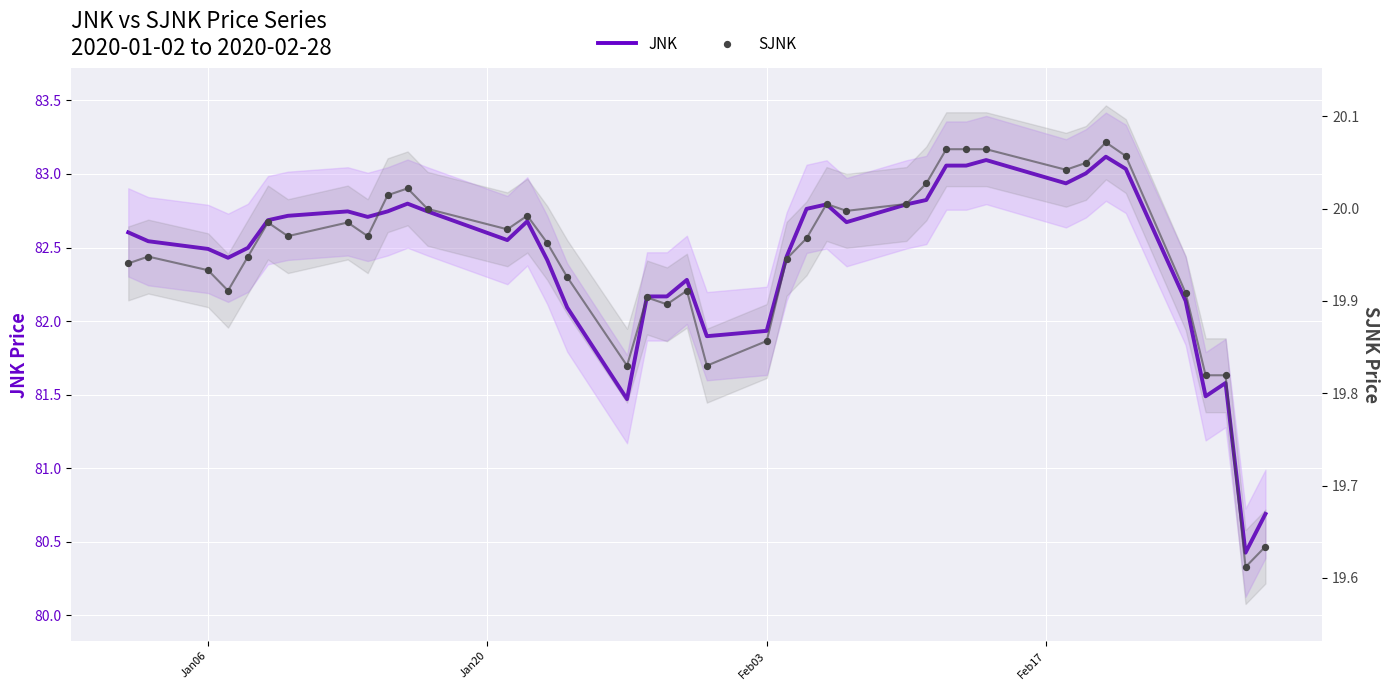

Which series reaches the maximum Y coordinate?

JNK